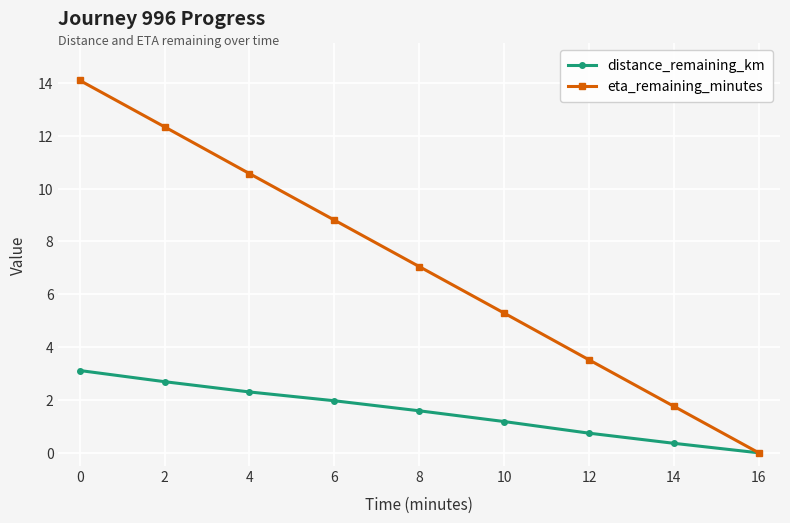

How many values in the distance_remaining_km series exceed 1?

6